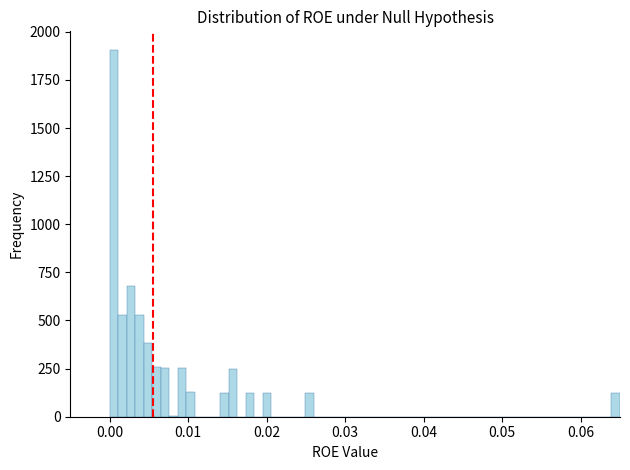

Around what value on the x-axis is the tallest bar? Give the approximate position of its centre, as read against the axis.

0.001